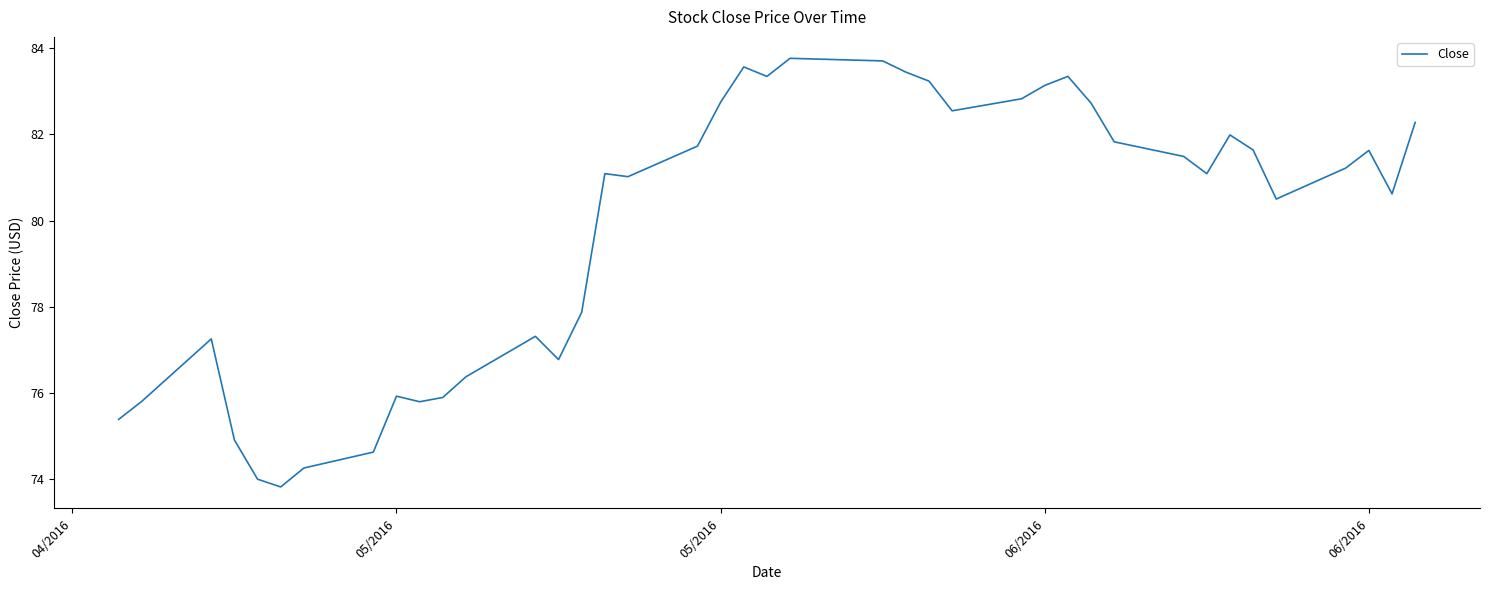

What is the smallest value displayed?

73.8